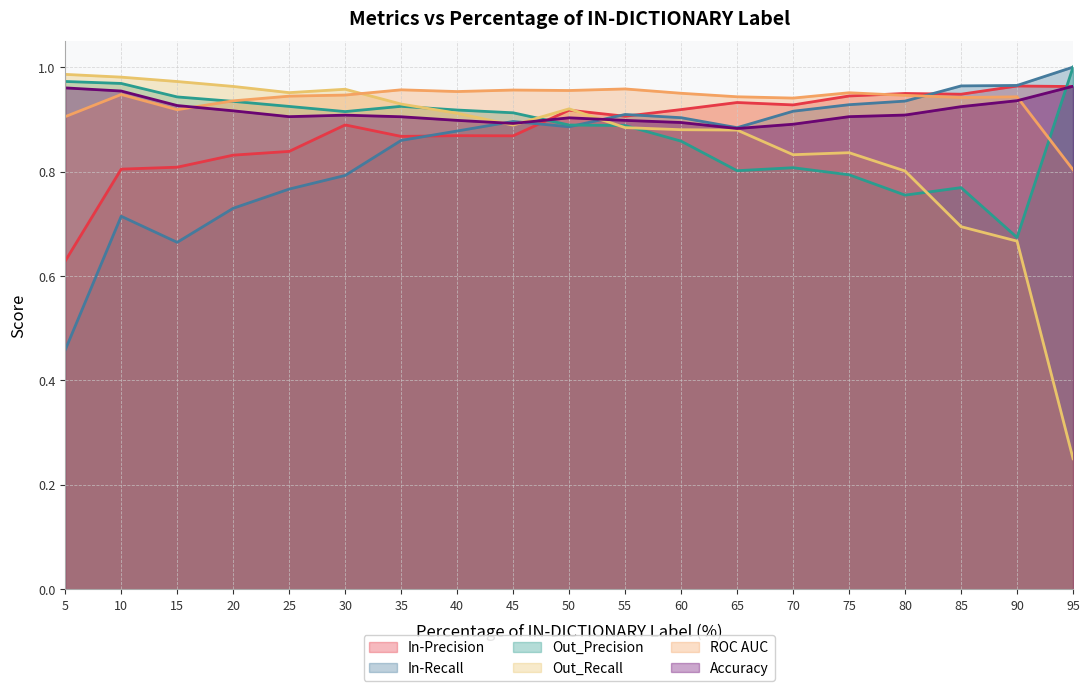

How many interior local peaks does the Accuracy series have?

2